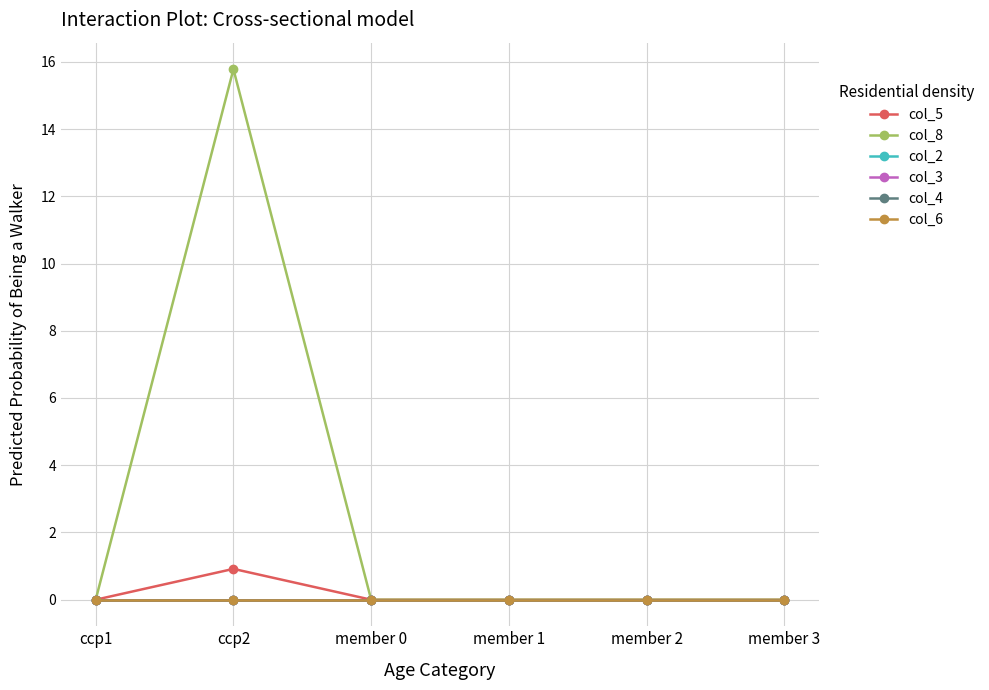

Between ccp2 and member 1, which is larger?

ccp2